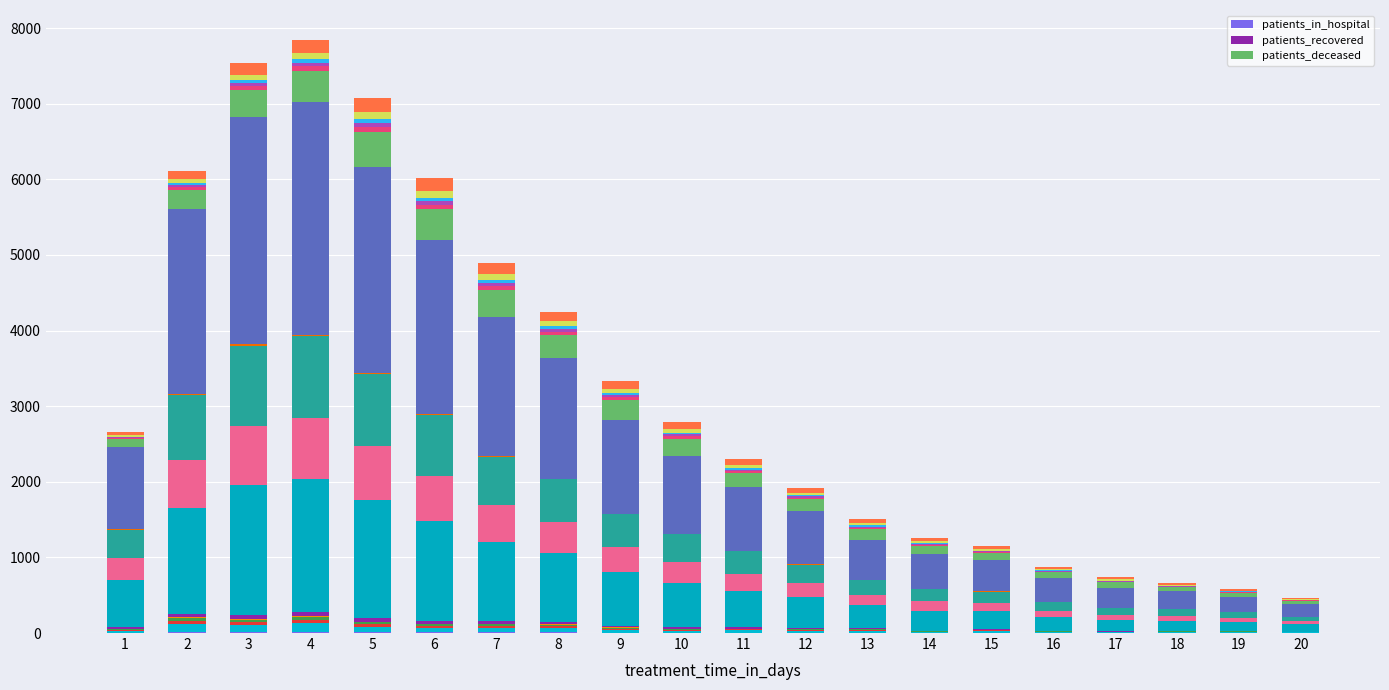

Rank the categories by patients_deceased value from highest to lowest.

5, 4, 6, 7, 3, 8, 9, 2, 10, 11, 12, 13, 14, 1, 15, 17, 16, 18, 19, 20